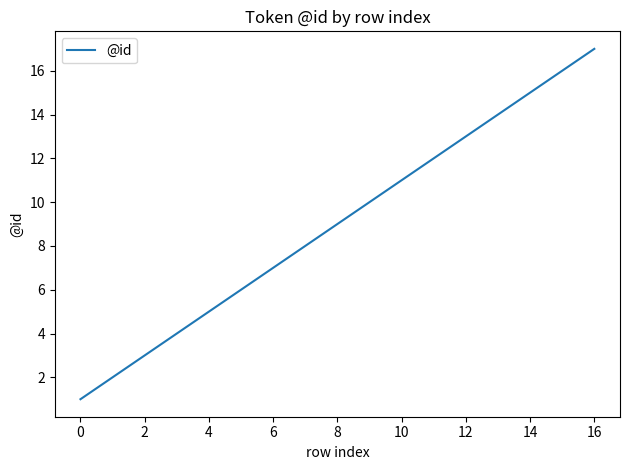

Reading left to right, transcribe all the data shown in this chart.

1	2	3	4	5	6	7	8	9	10	11	12	13	14	15	16	17